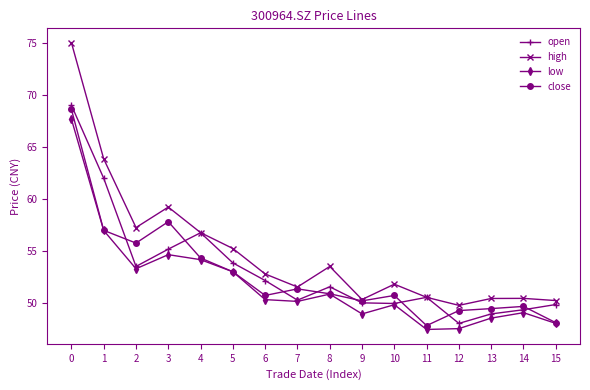

How many data points does each series have?

16